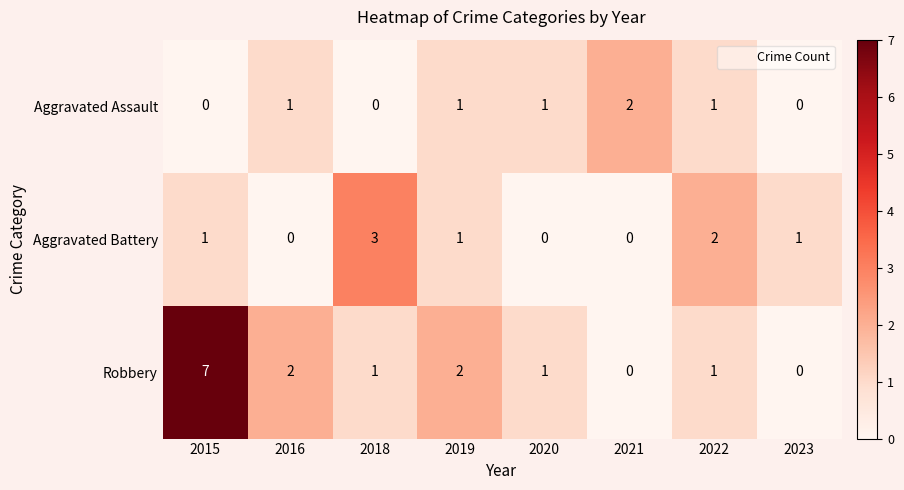

Reading right to left, transcribe all the data shown in this chart.

Aggravated Assault: 2023=0	2022=1	2021=2	2020=1	2019=1	2018=0	2016=1	2015=0
Aggravated Battery: 2023=1	2022=2	2021=0	2020=0	2019=1	2018=3	2016=0	2015=1
Robbery: 2023=0	2022=1	2021=0	2020=1	2019=2	2018=1	2016=2	2015=7